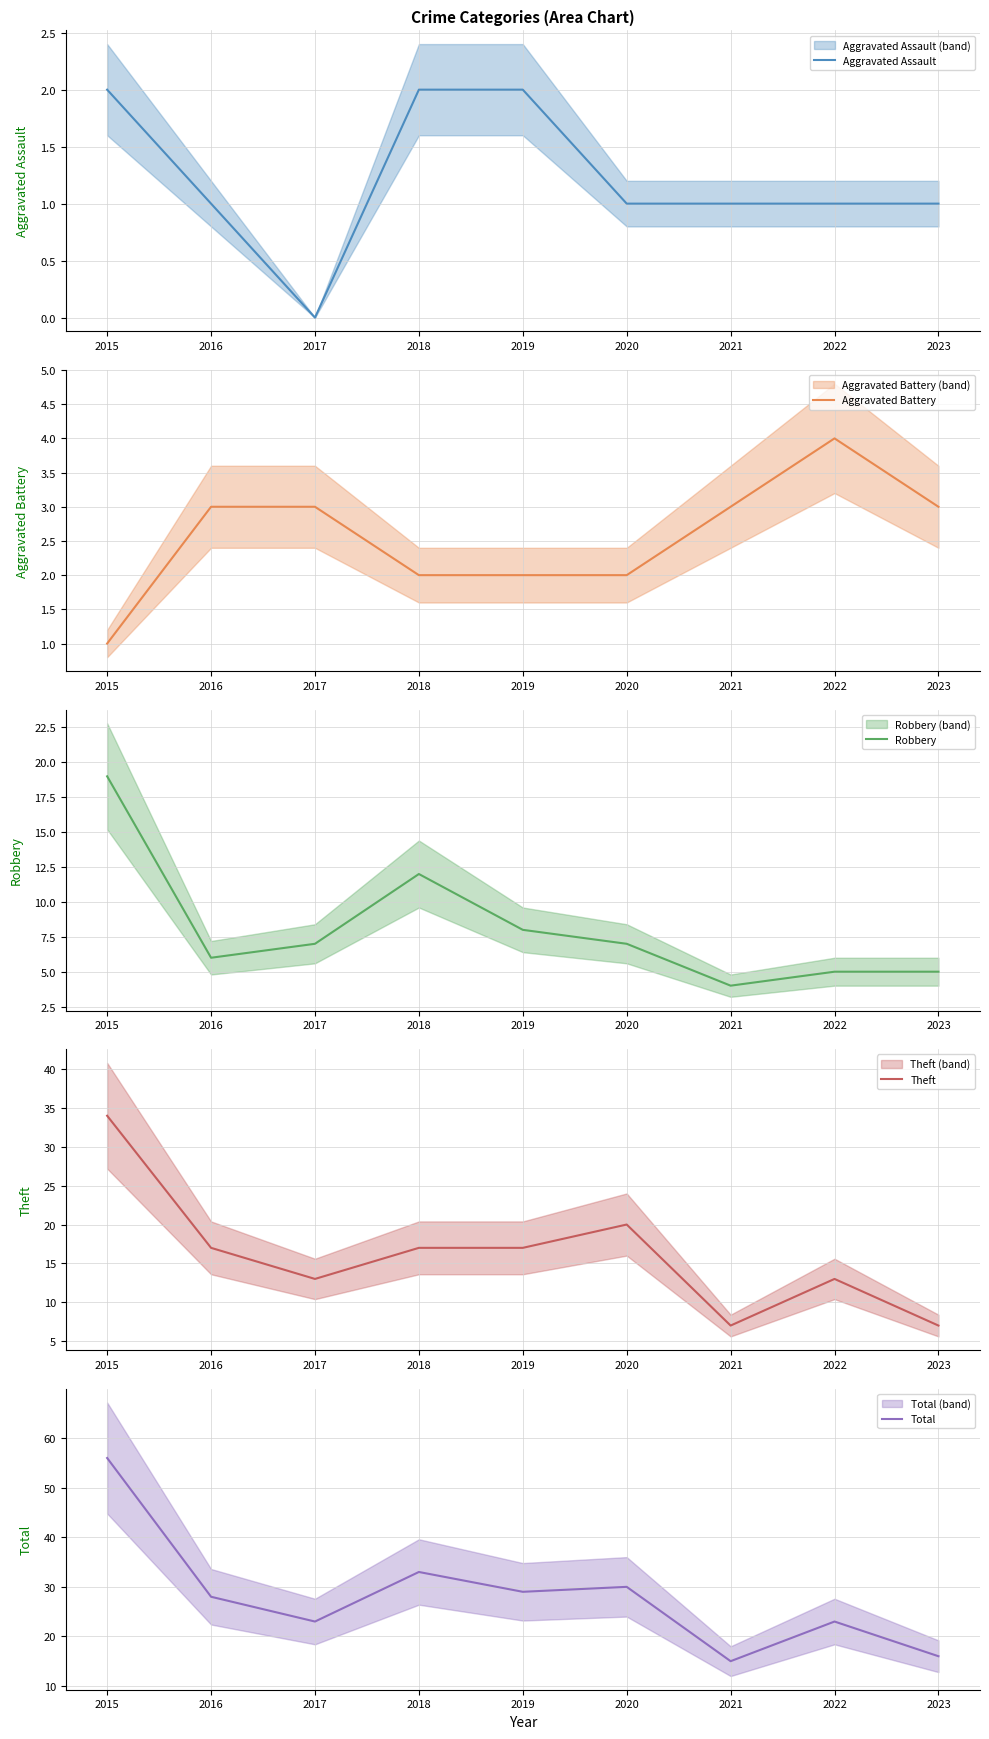

How many data points in Aggravated Battery are less than 3?

4